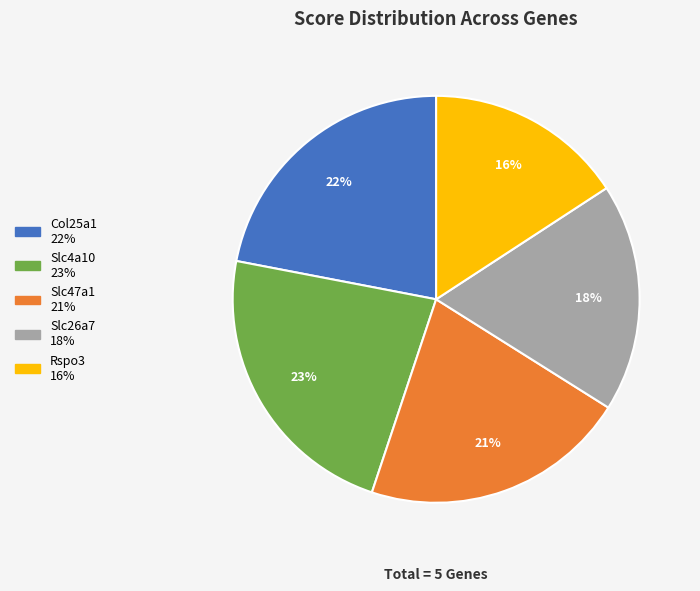

Which slice is the largest?

Slc4a10